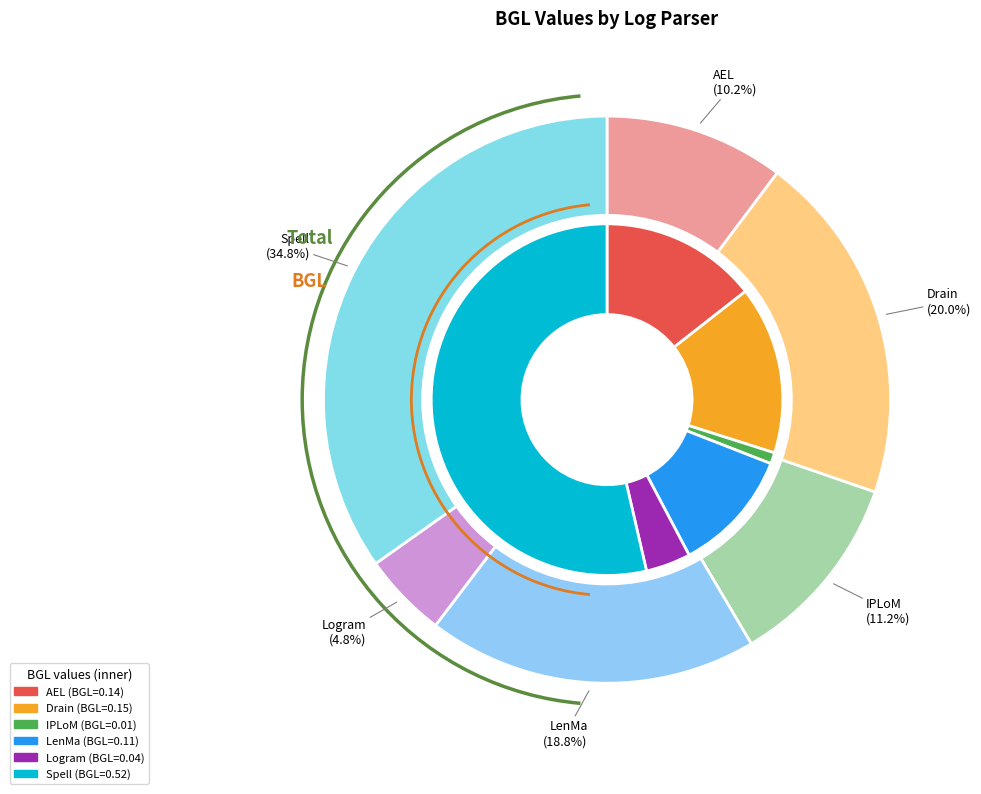

What is the change in value from LenMa to Logram?

-0.1